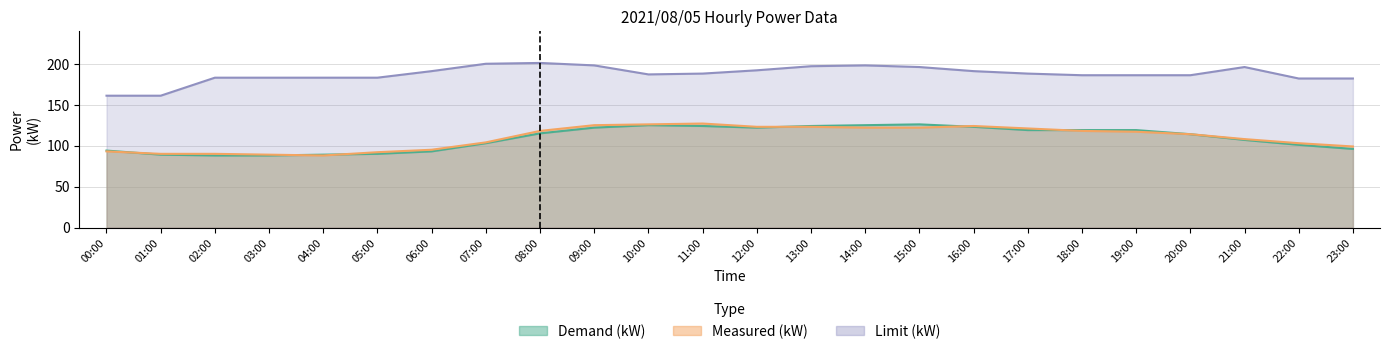

Which category has the lowest value in the Demand (kW) series?

02:00